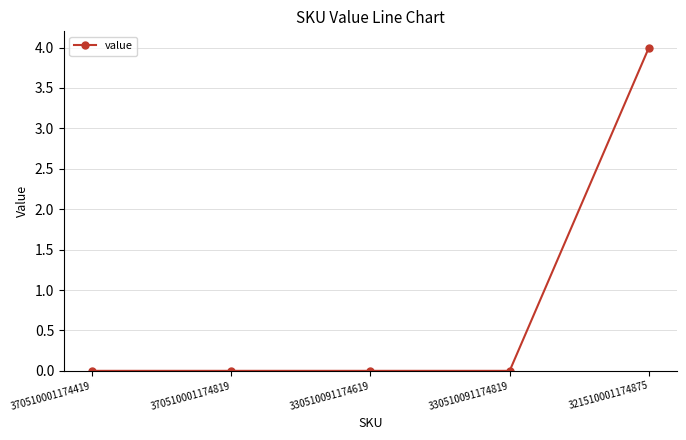

Is it true that the value at 330510091174819 is 0?

True